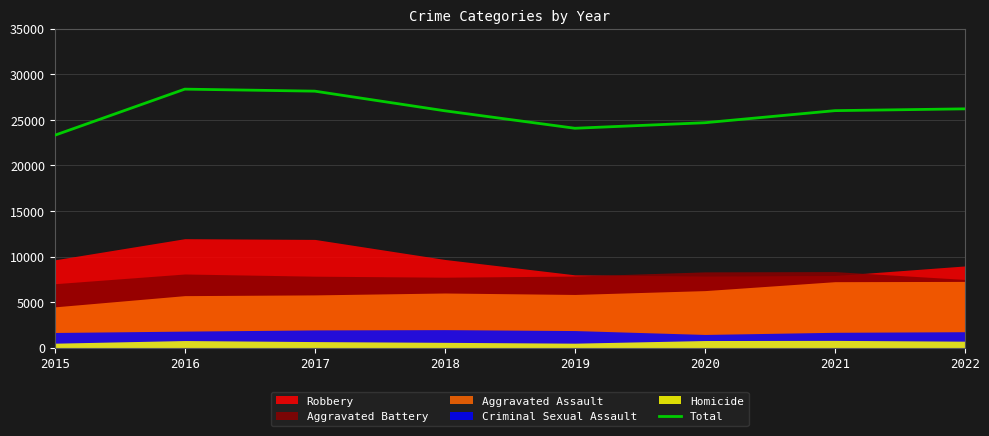

True or false: the data has more than 0 interior local peaks.

True